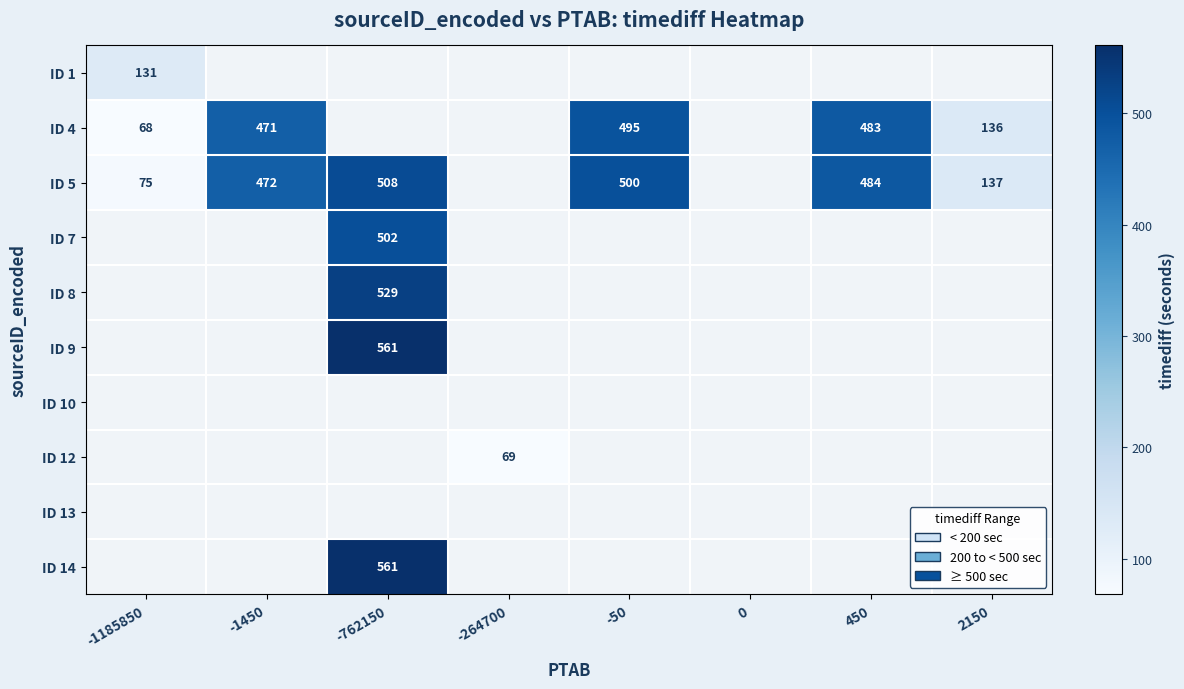

True or false: ID 9 has a value of 211 at -762150.

False